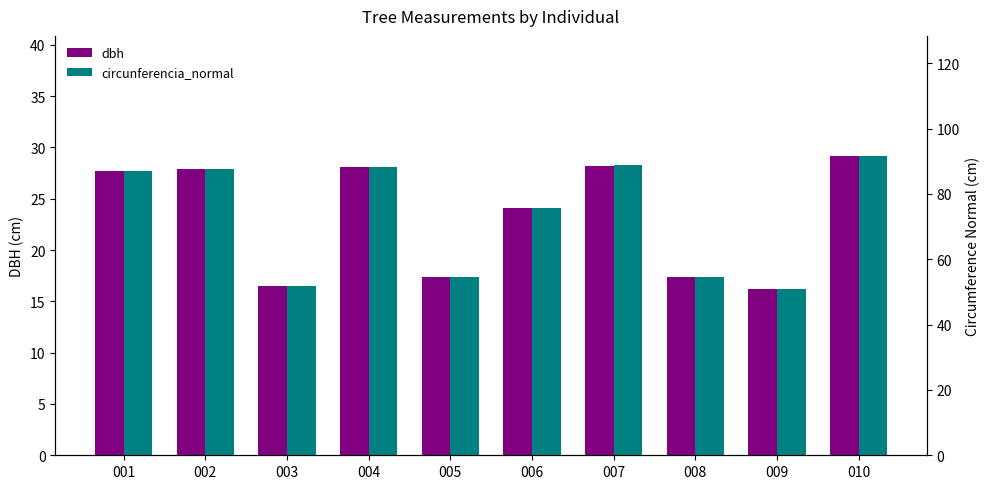

What is the average value of the dbh series?

23.3